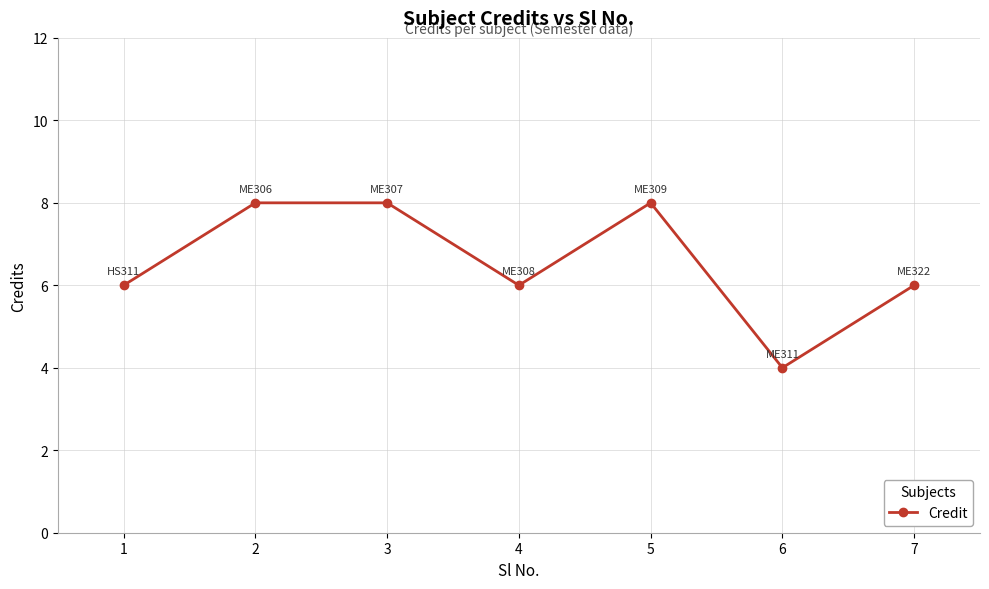

Reading left to right, what are all the values shown in this chart?

1=6	2=8	3=8	4=6	5=8	6=4	7=6